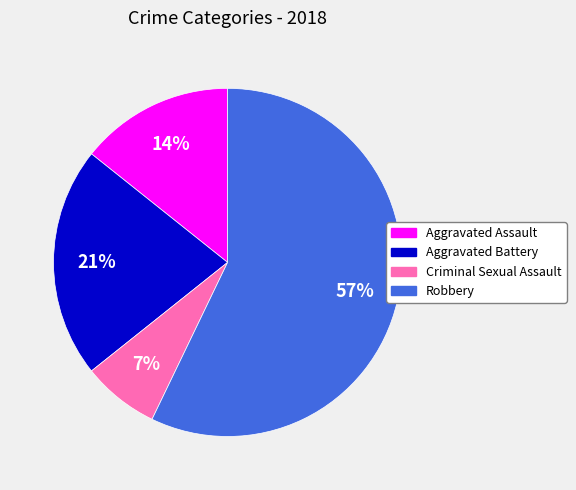

Do Robbery and Criminal Sexual Assault together represent more than half of the pie?

Yes